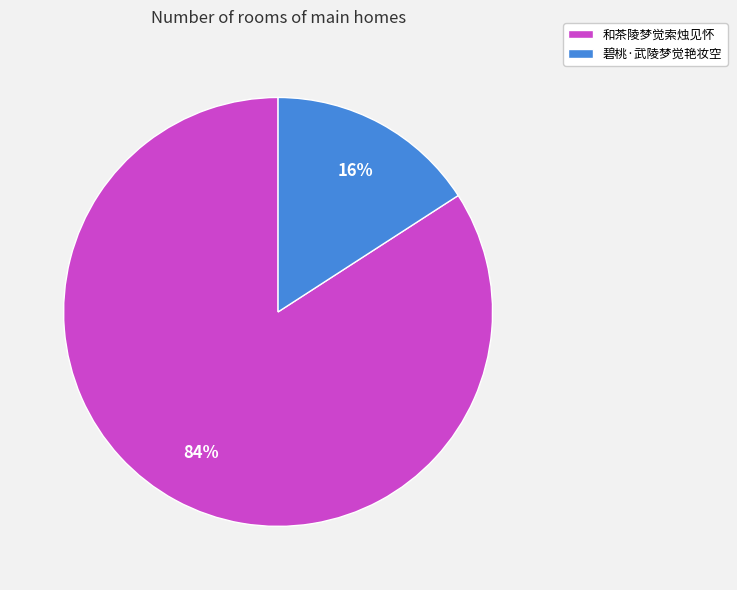

Count the number of slices in the pie.

2